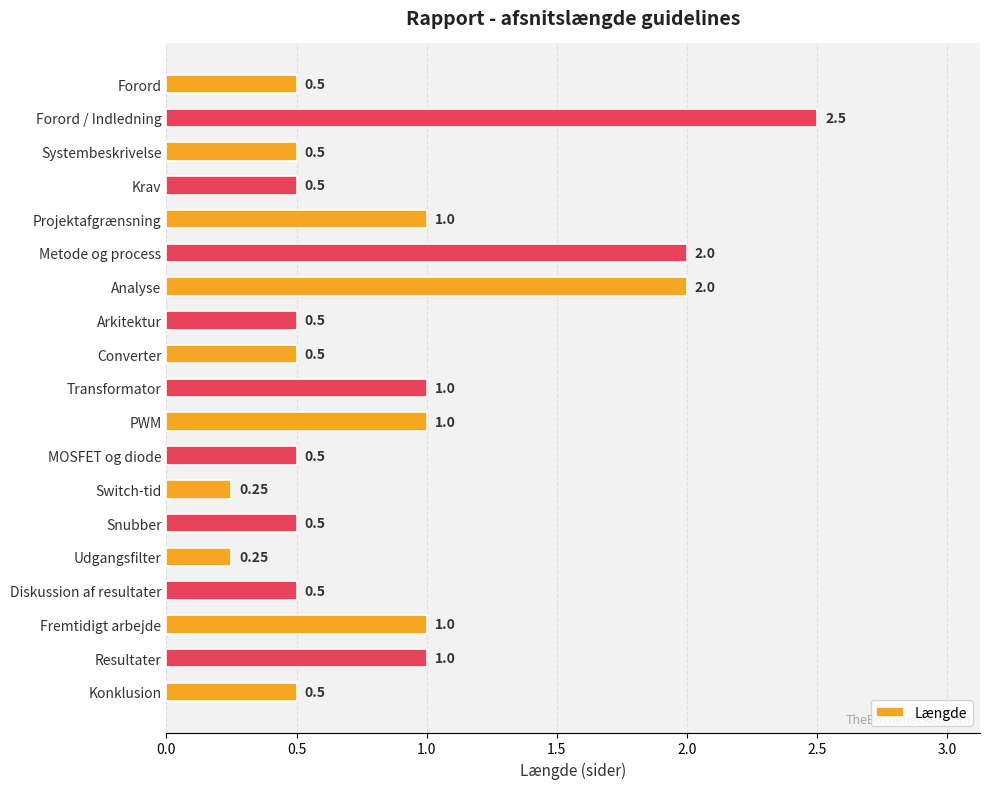

What is the label of the 13th bar from the bottom?

Analyse